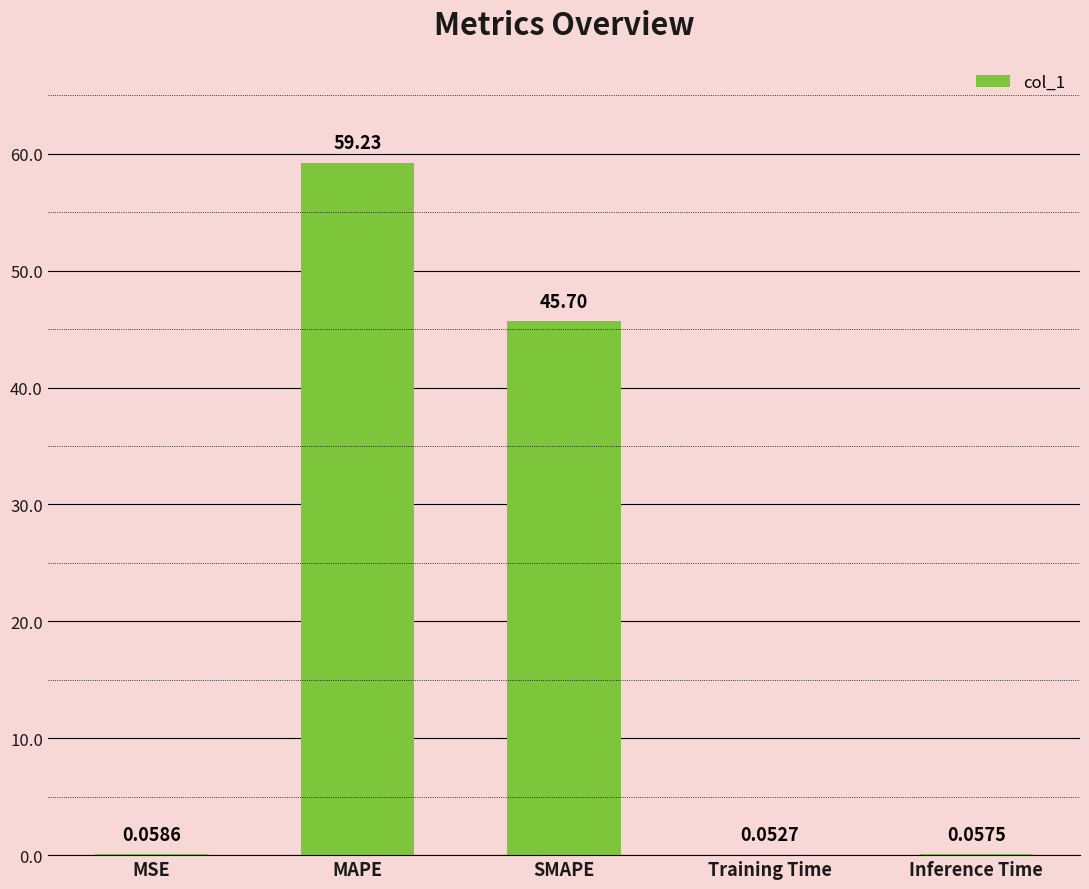

What is the sum of all values?

105.1